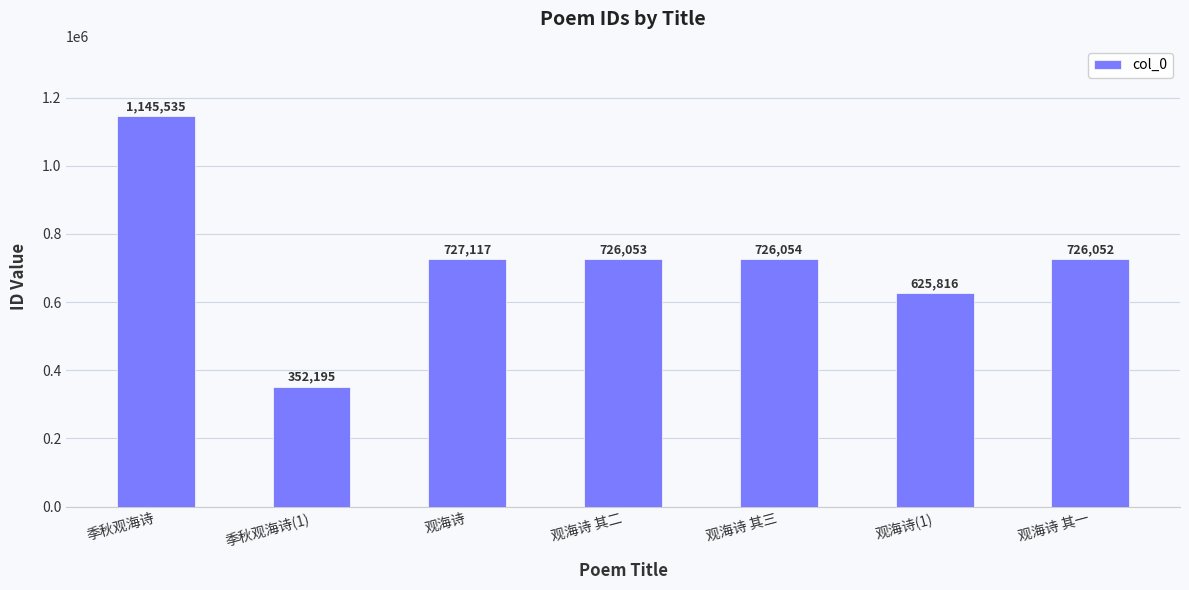

What is the value of the 4th bar from the left?

726053